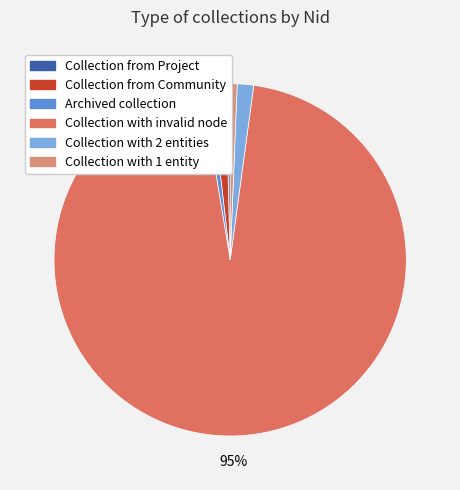

Does any single category account for the majority?

Yes